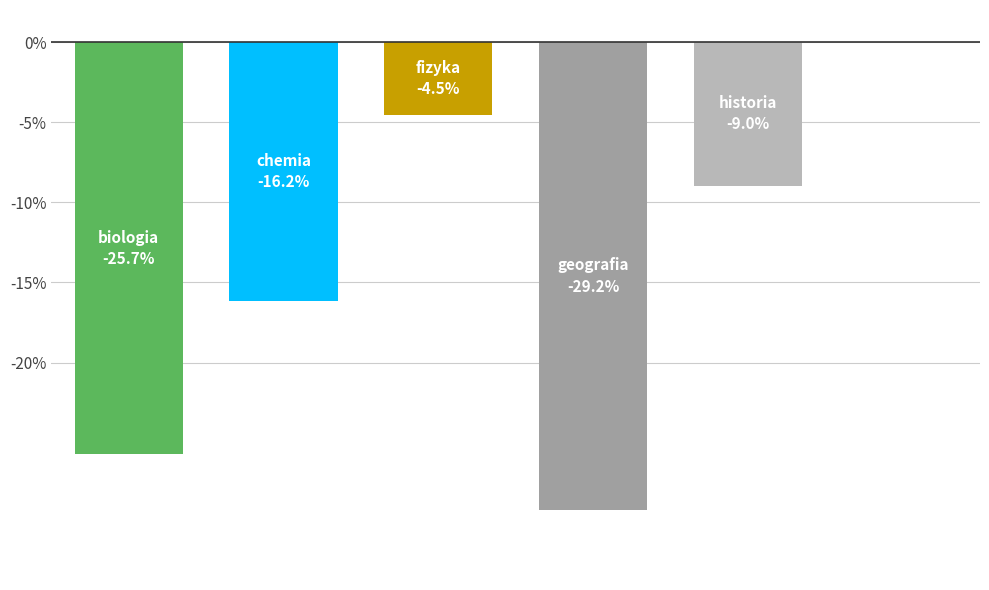

What is the sum of all values?

-84.6